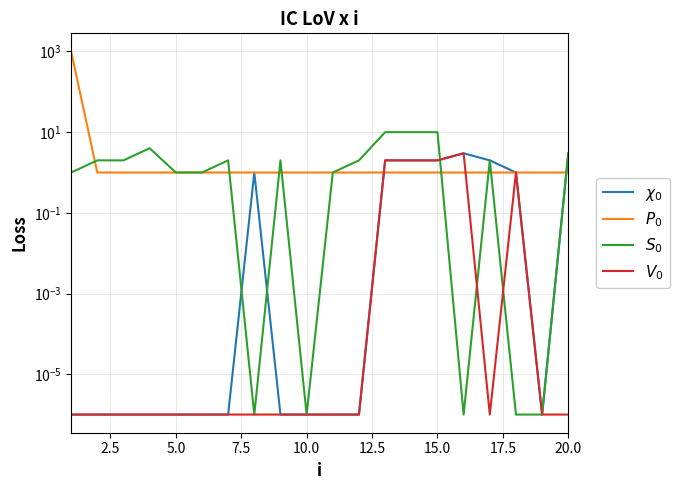

How many lines are shown in the chart?

4